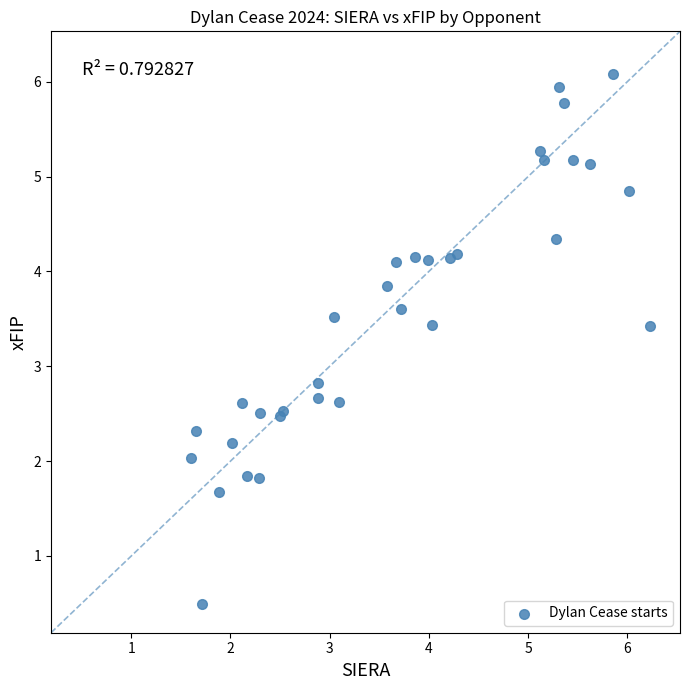

What Y value in the scatter plot is closest to 3?

2.8